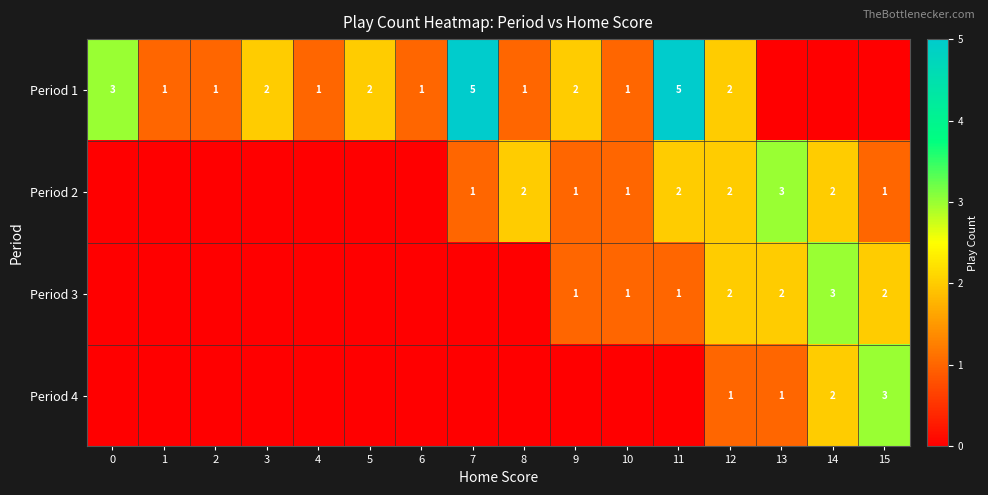

How many values in the Period 1 series exceed 1?

7